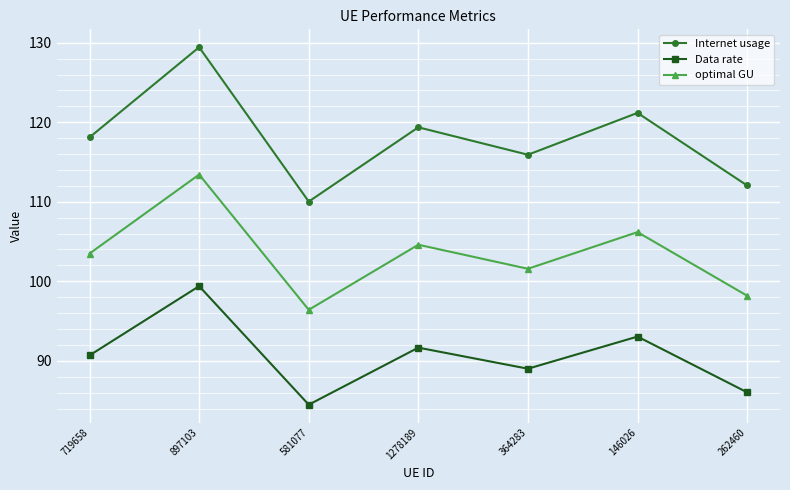

What is the difference between the maximum and minimum values in the Data rate series?

14.9